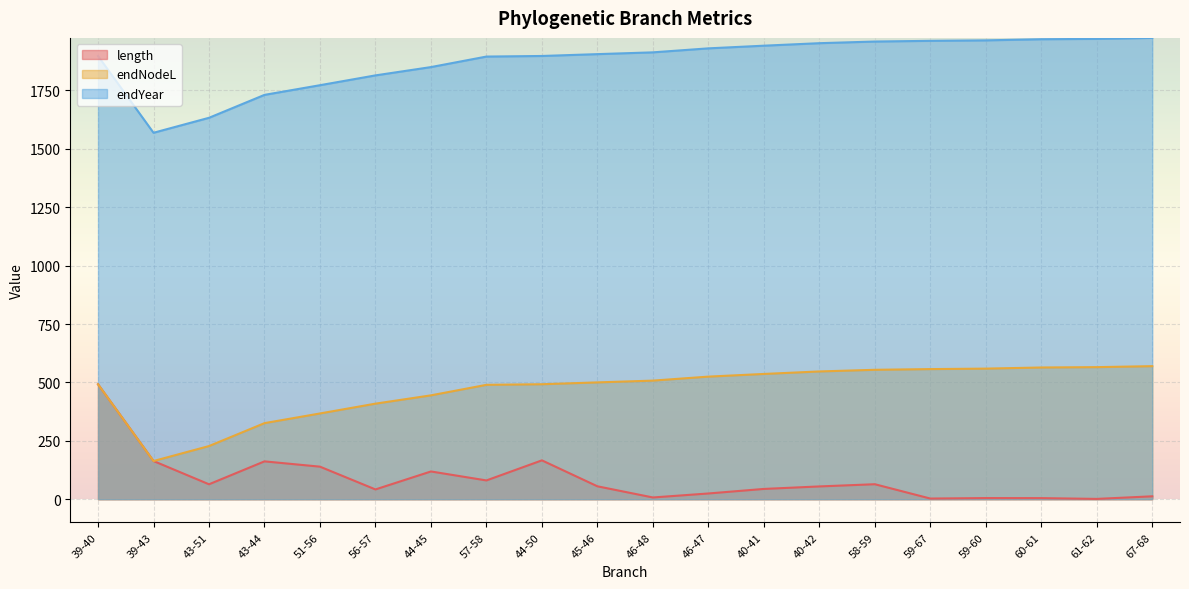

What are all the series names shown in the legend?

length, endNodeL, endYear